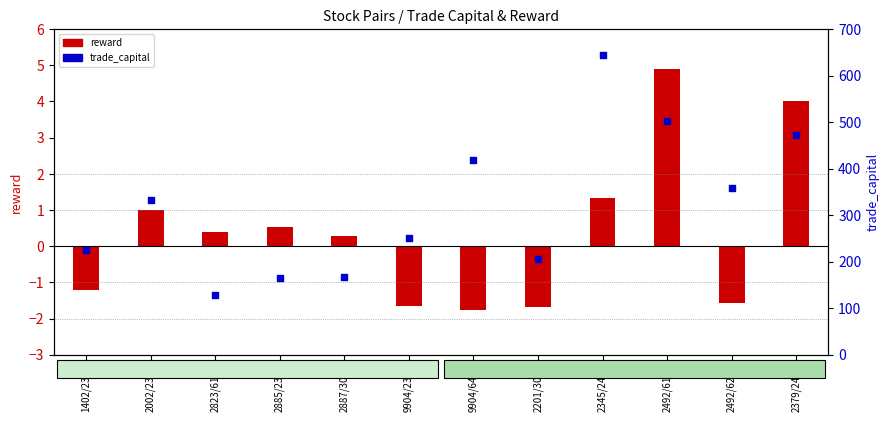

At how many categories does at least one series exceed 59?

12